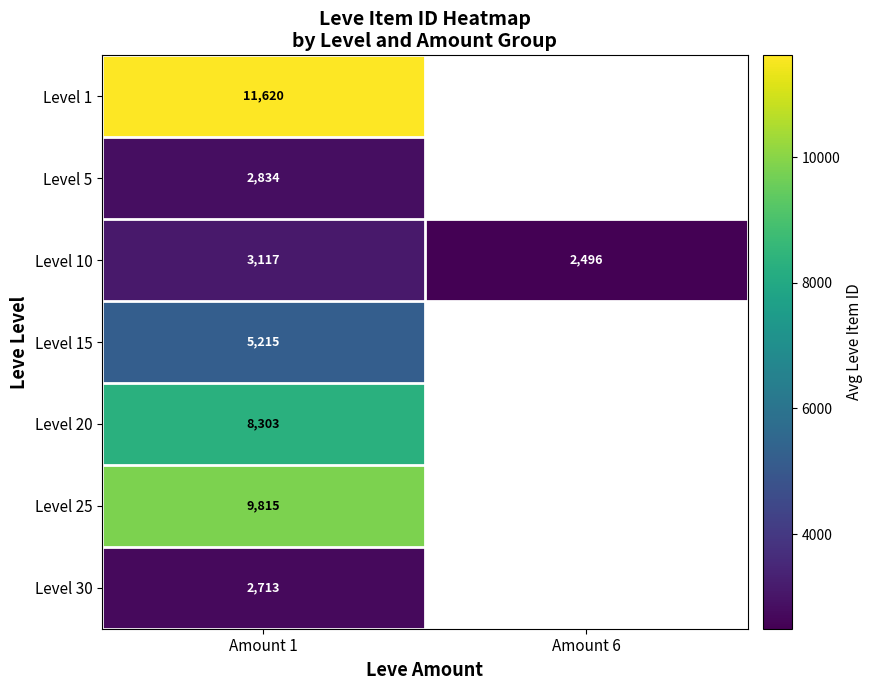

Where is Level 10 nearest to the value 2806?

Amount 6